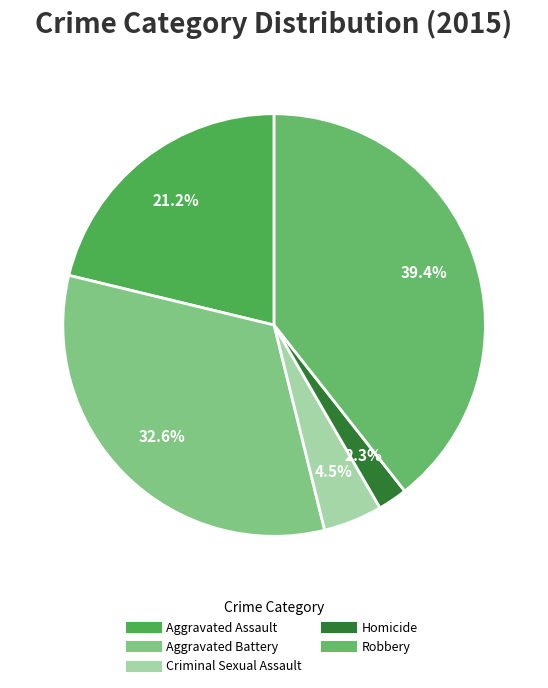

Is it true that Criminal Sexual Assault is 14% of the pie?

False